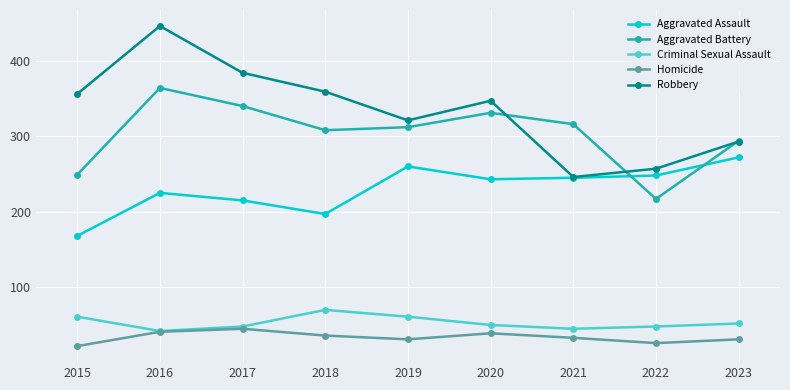

Where is the first local maximum for Homicide?

2017